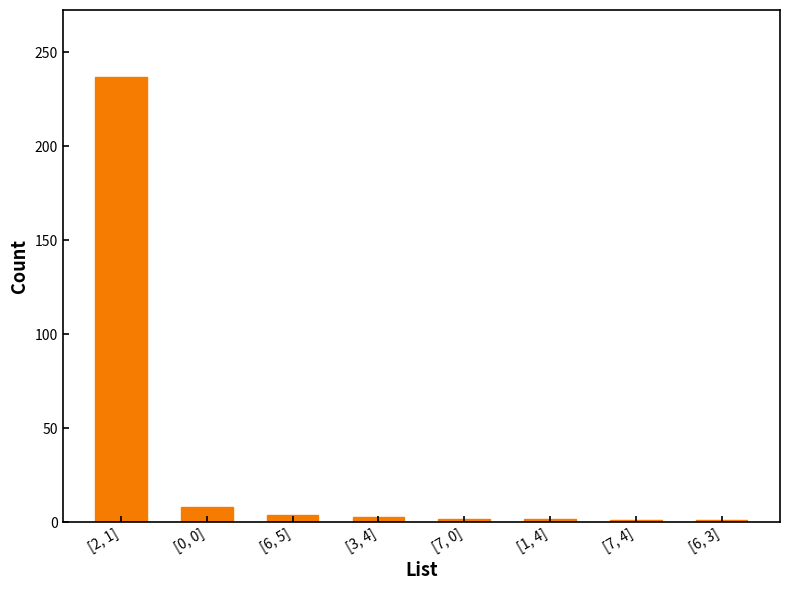

At which label does the data first exceed 3?

[2, 1]